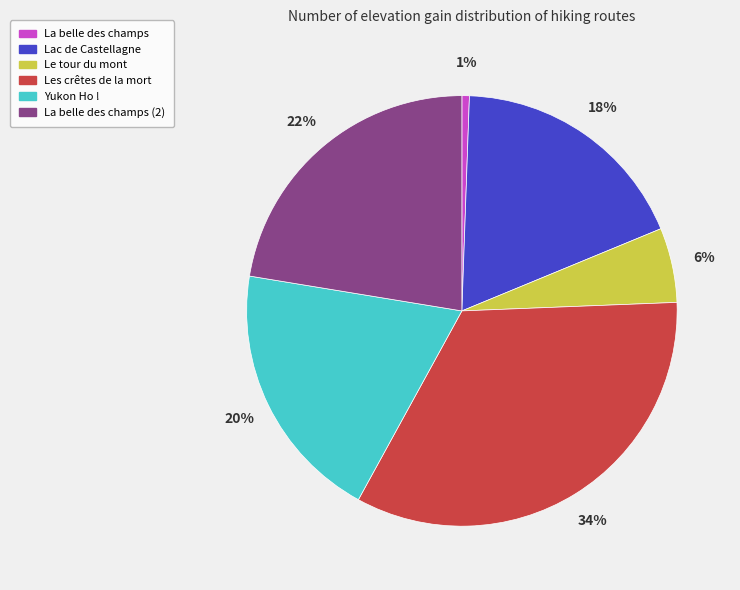

To the nearest percent, what is the average slice percentage?

17%